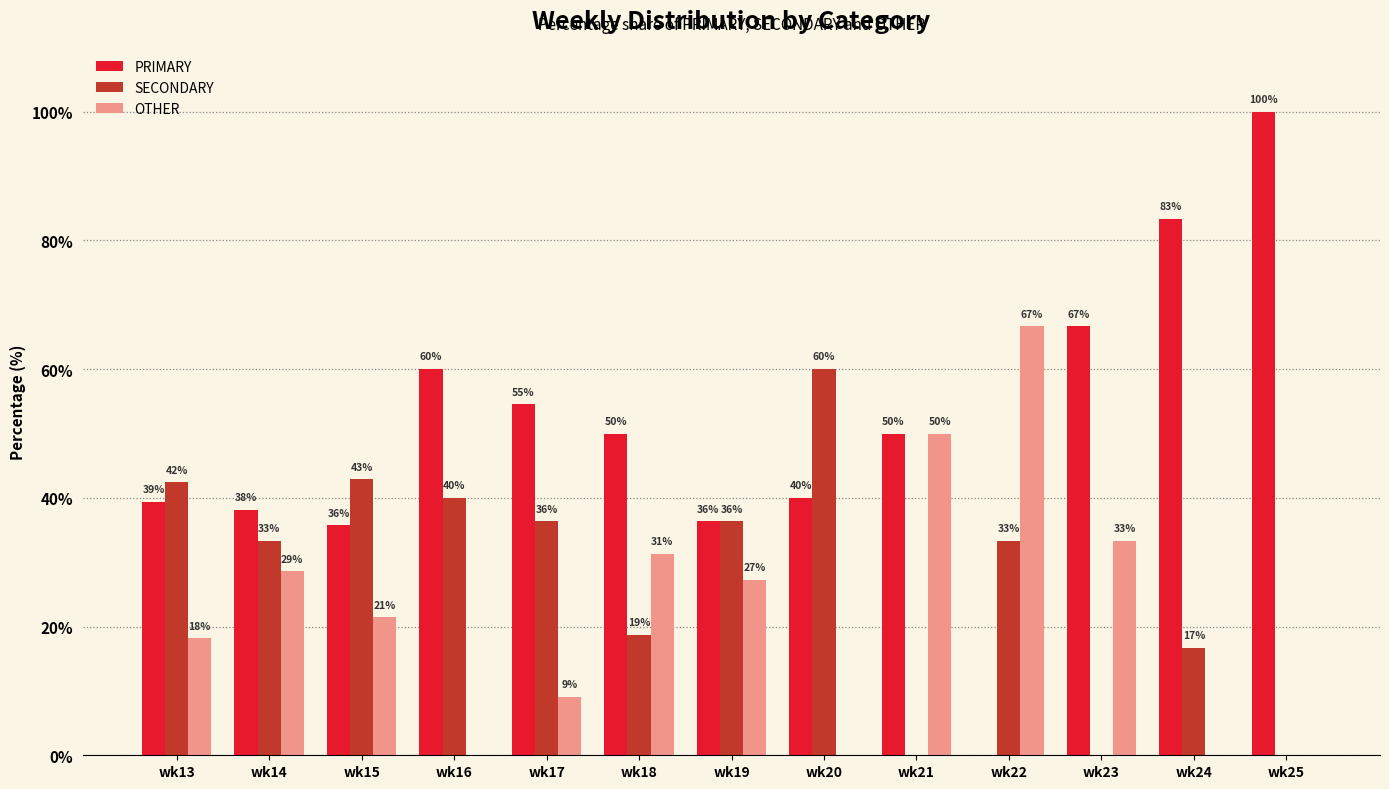

The SECONDARY series shows 14.5 at wk22. True or false?

False